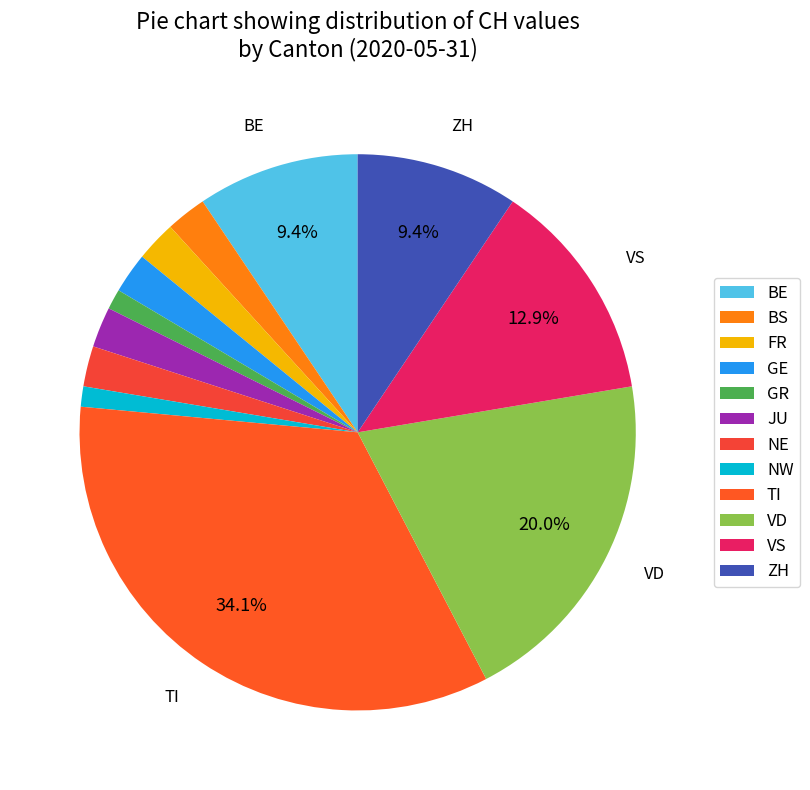

Count the number of slices in the pie.

12